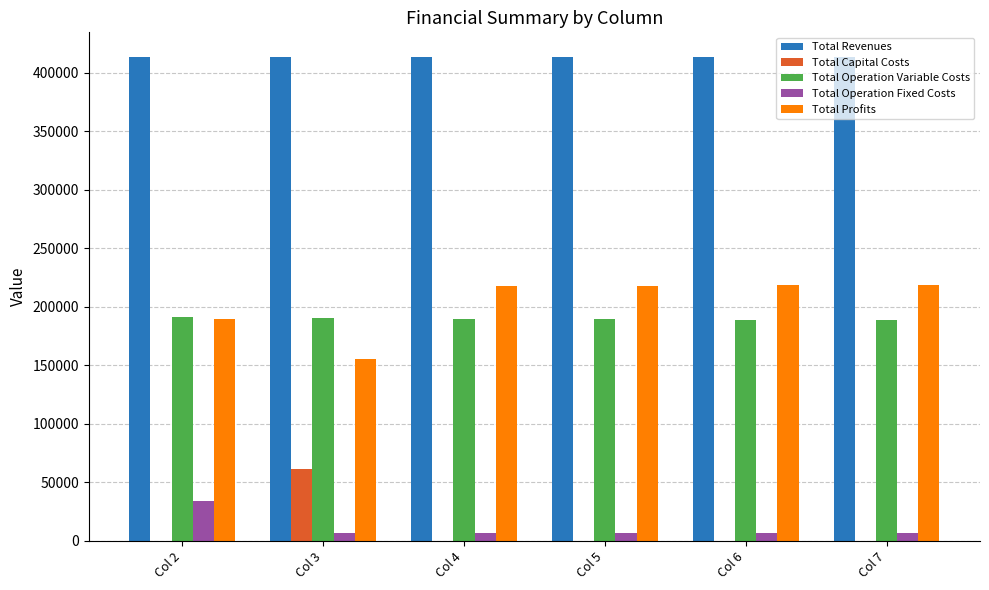

What is the maximum value for Total Revenues?

413745.6